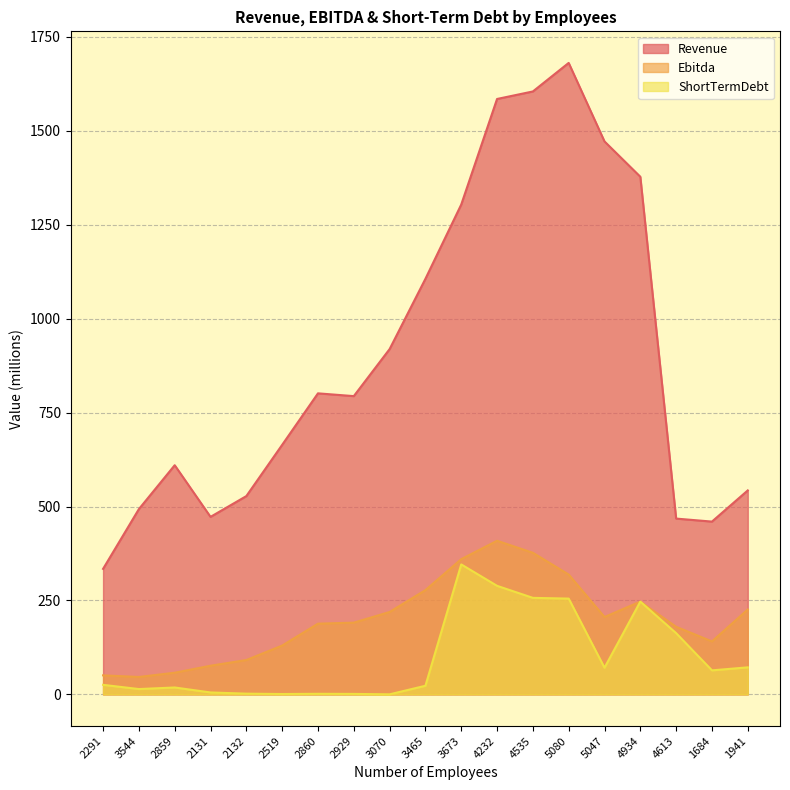

What is the maximum value shown in the chart?

1681.0